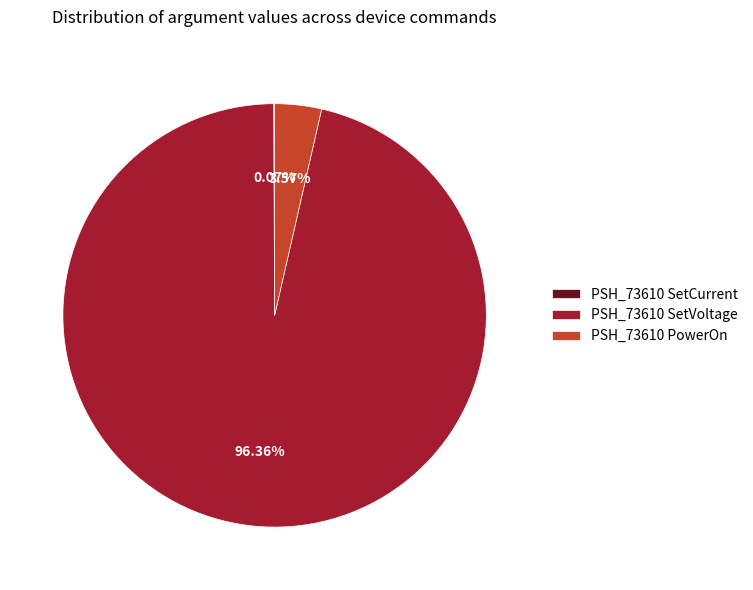

Combined, do PSH_73610 PowerOn and PSH_73610 SetVoltage account for over 50%?

Yes